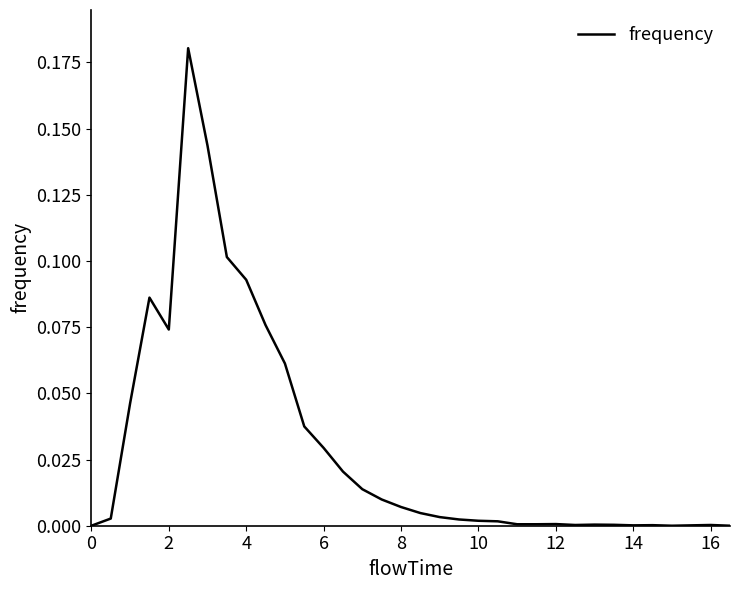

The chart shows a value of 0.0 at 10. True or false?

True